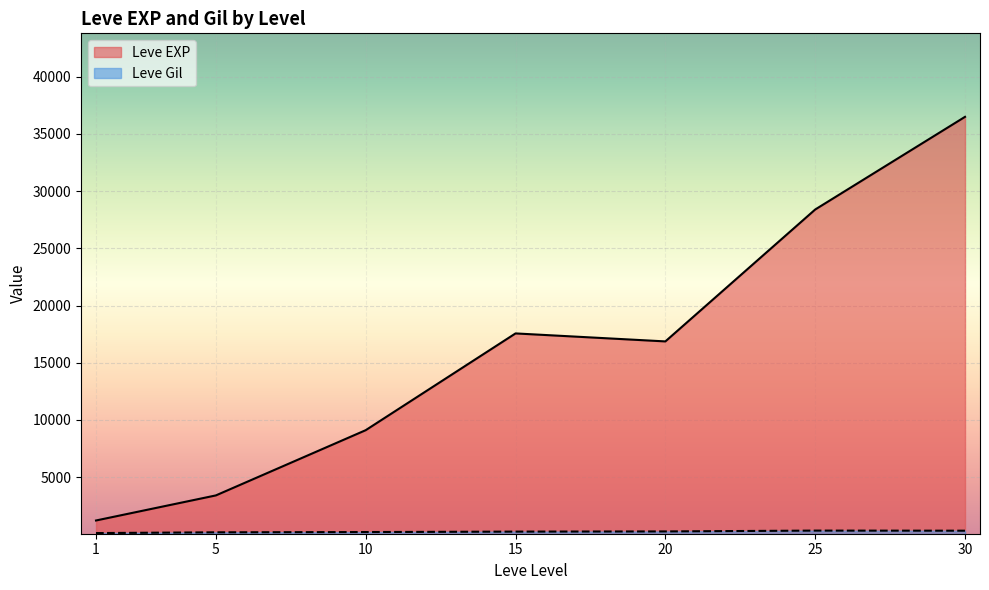

What is the total value across all series at 1?

1326.7